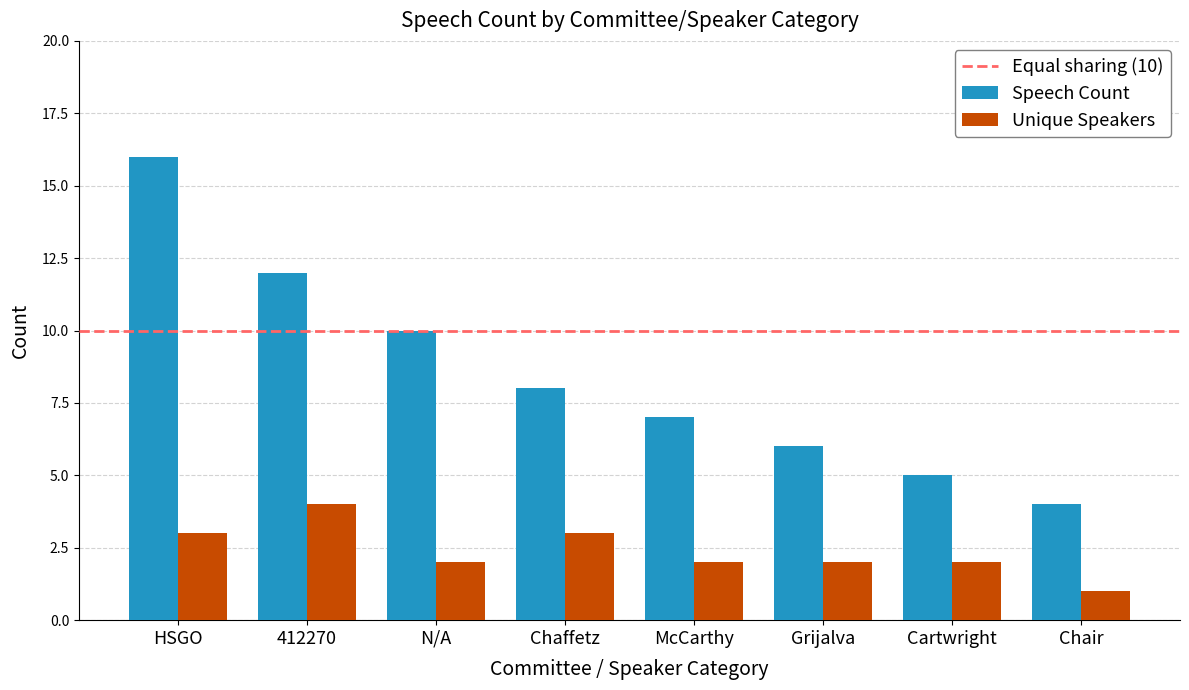

Which category has the highest value across all series?

HSGO